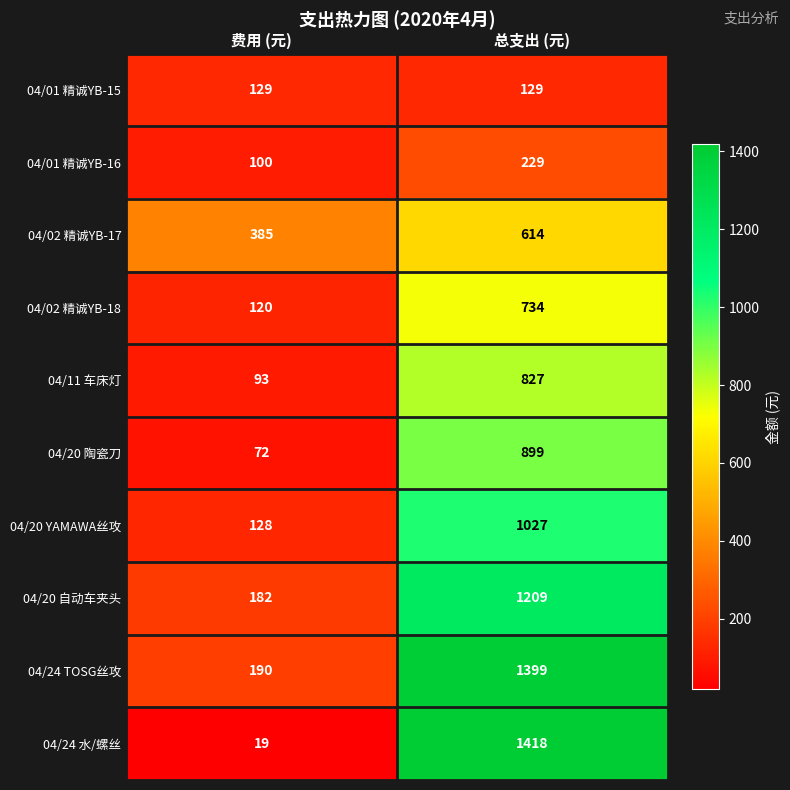

Reading left to right, transcribe all the data shown in this chart.

04/01 精诚YB-15: 129	129
04/01 精诚YB-16: 100	229
04/02 精诚YB-17: 385	614
04/02 精诚YB-18: 120	734
04/11 车床灯: 93	827
04/20 陶瓷刀: 72	899
04/20 YAMAWA丝攻: 128	1027
04/20 自动车夹头: 182	1209
04/24 TOSG丝攻: 190	1399
04/24 水/螺丝: 19	1418